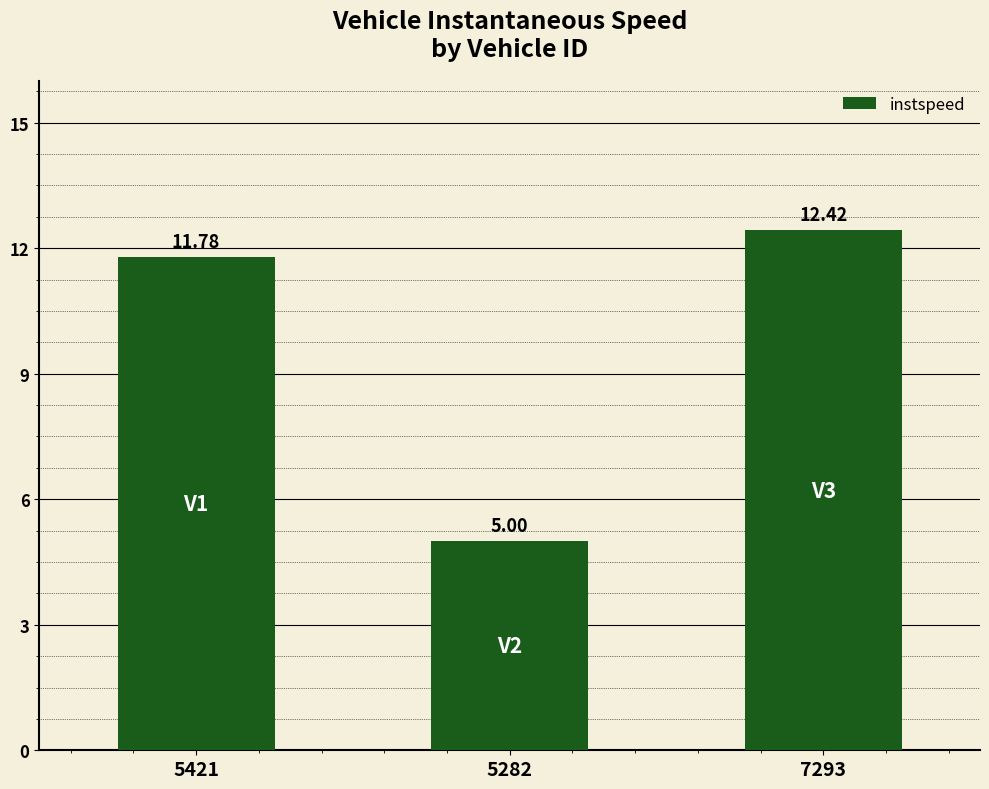

Are the bars horizontal?

No